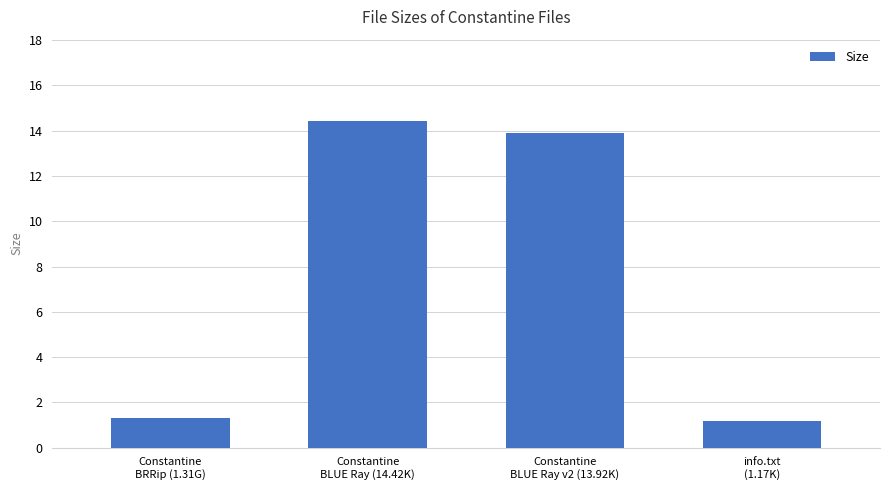

What is the difference between the maximum and second lowest values?

13.1